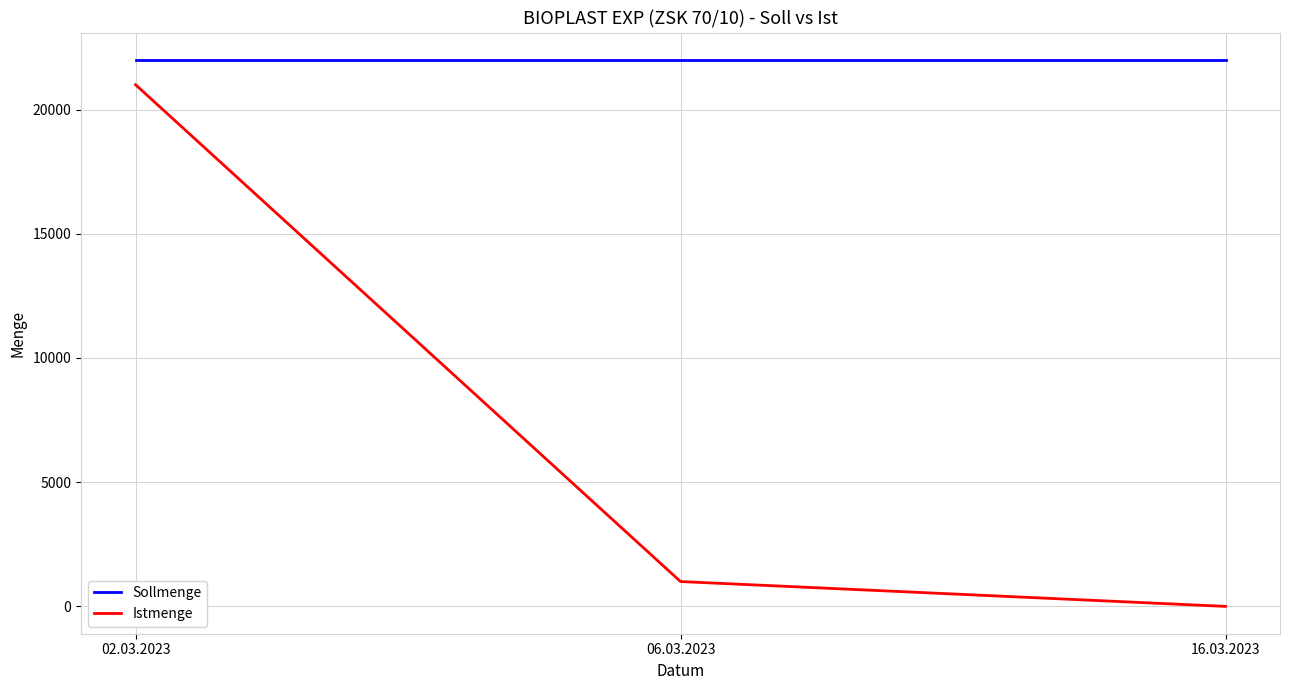

What is the difference between the highest and lowest values at 16.03.2023?

22000